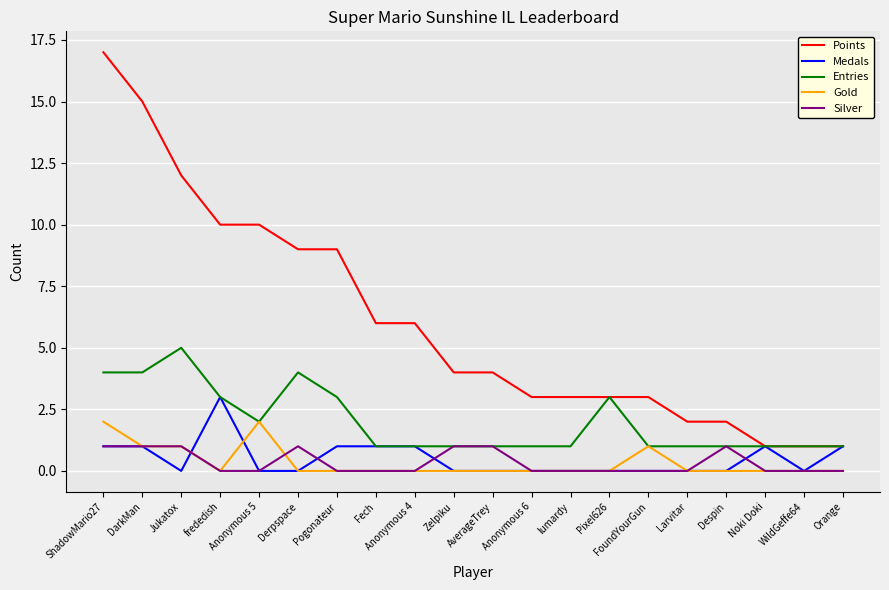

At which category is the sum across all series the highest?

ShadowMario27